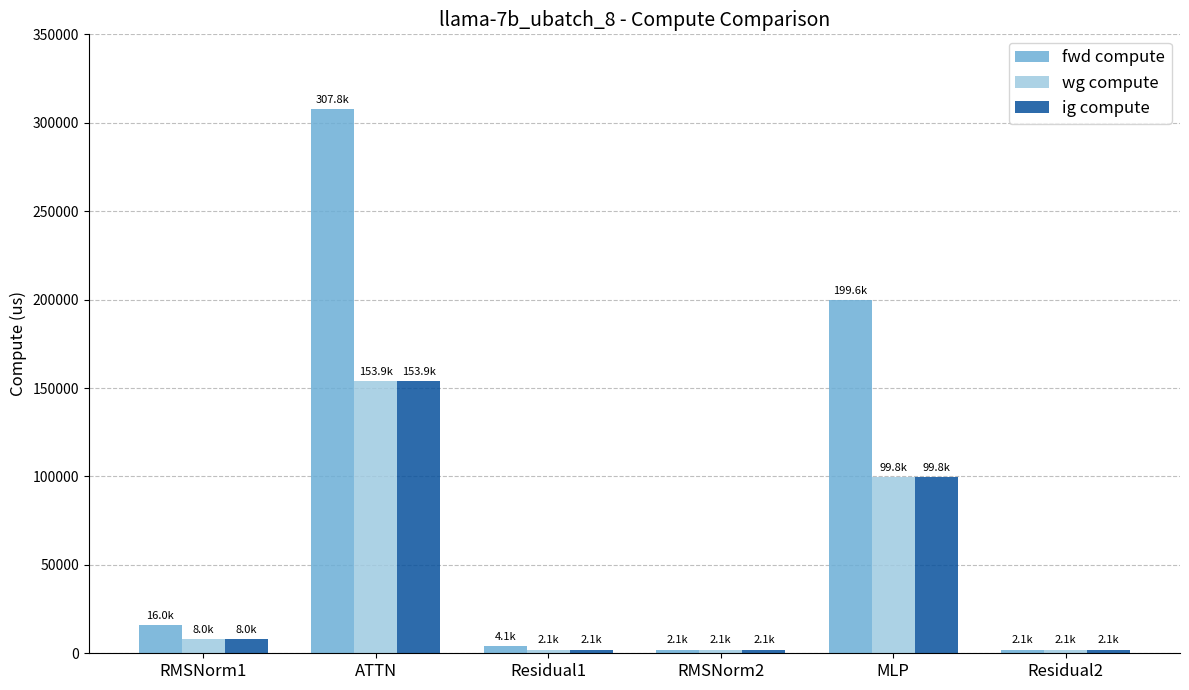

What is the total value across all series at Residual2?

6164.9